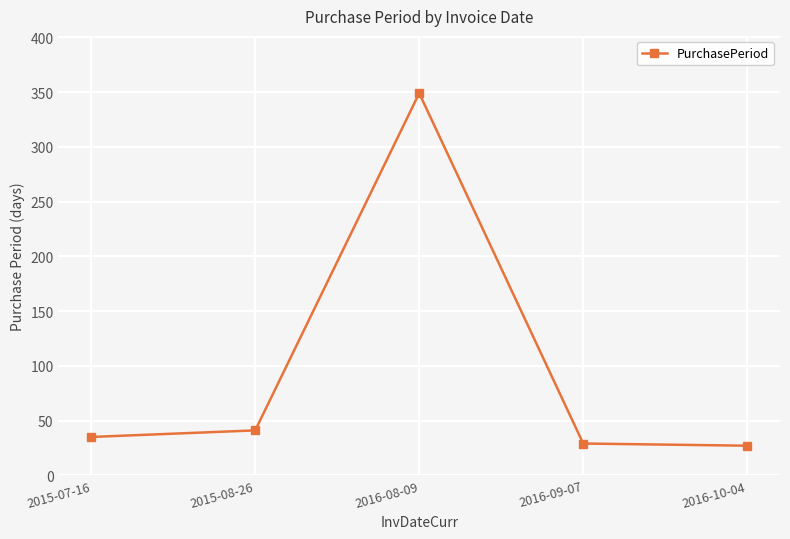

True or false: the data has more than 1 interior local peaks.

False